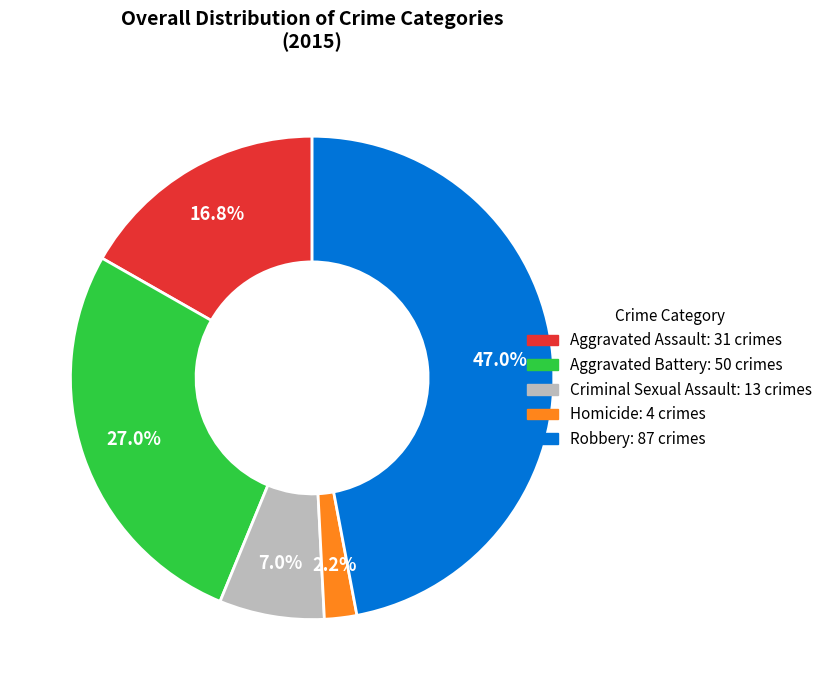

Between Aggravated Battery and Homicide, which is larger?

Aggravated Battery